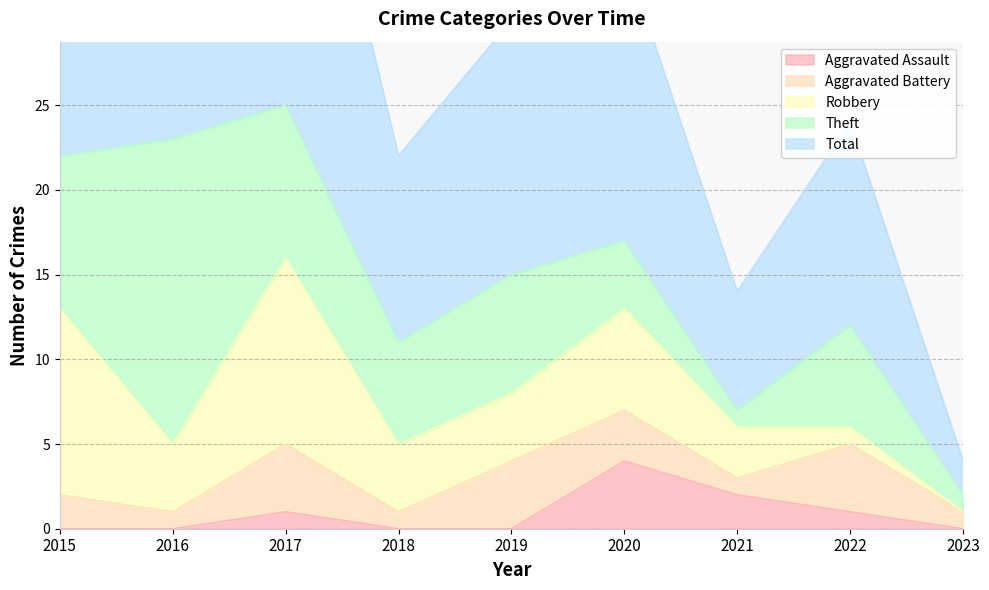

Which series has the widest spread of values?

Total